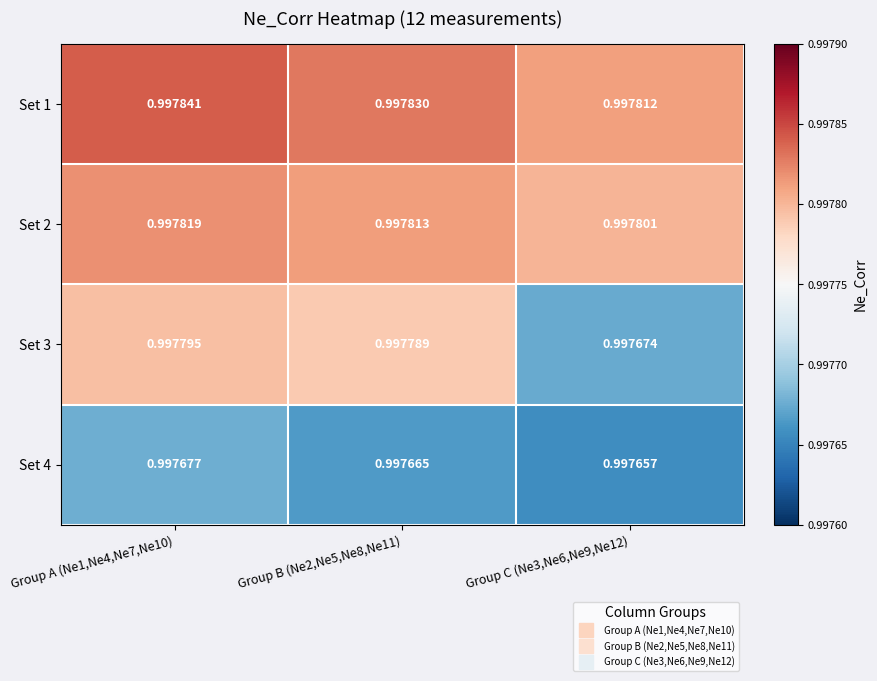

Is the value of Set 4 at Group A (Ne1,Ne4,Ne7,Ne10) greater than the value of Set 2 at Group A (Ne1,Ne4,Ne7,Ne10)?

No